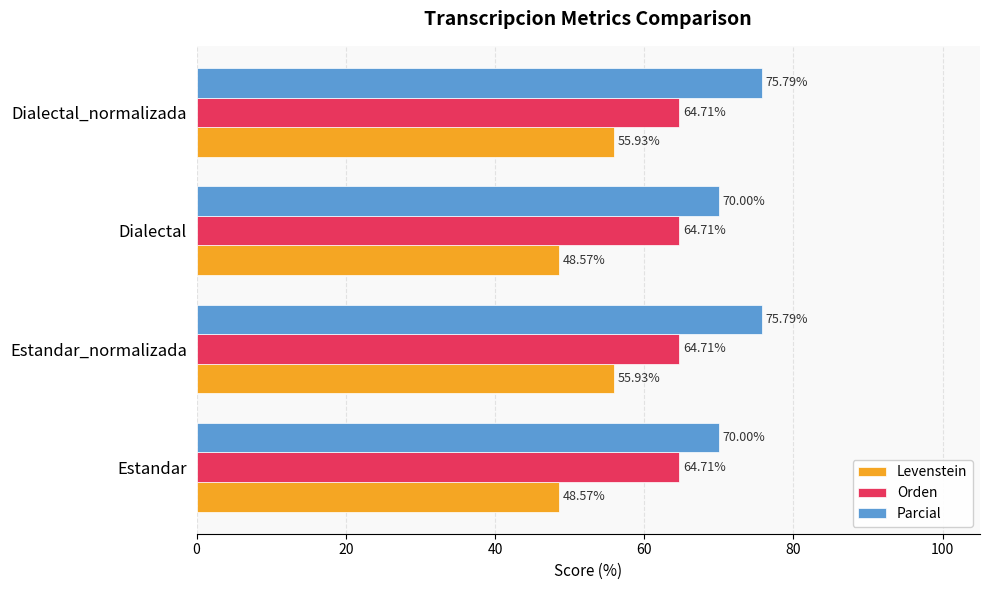

What is the difference between the highest and lowest values at Dialectal_normalizada?

19.9